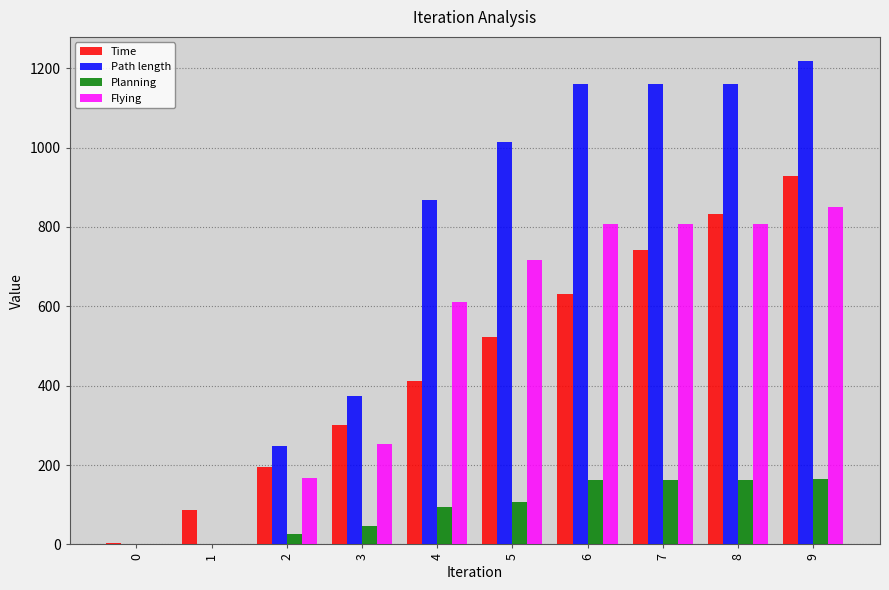

What is the greatest value displayed?

1218.0